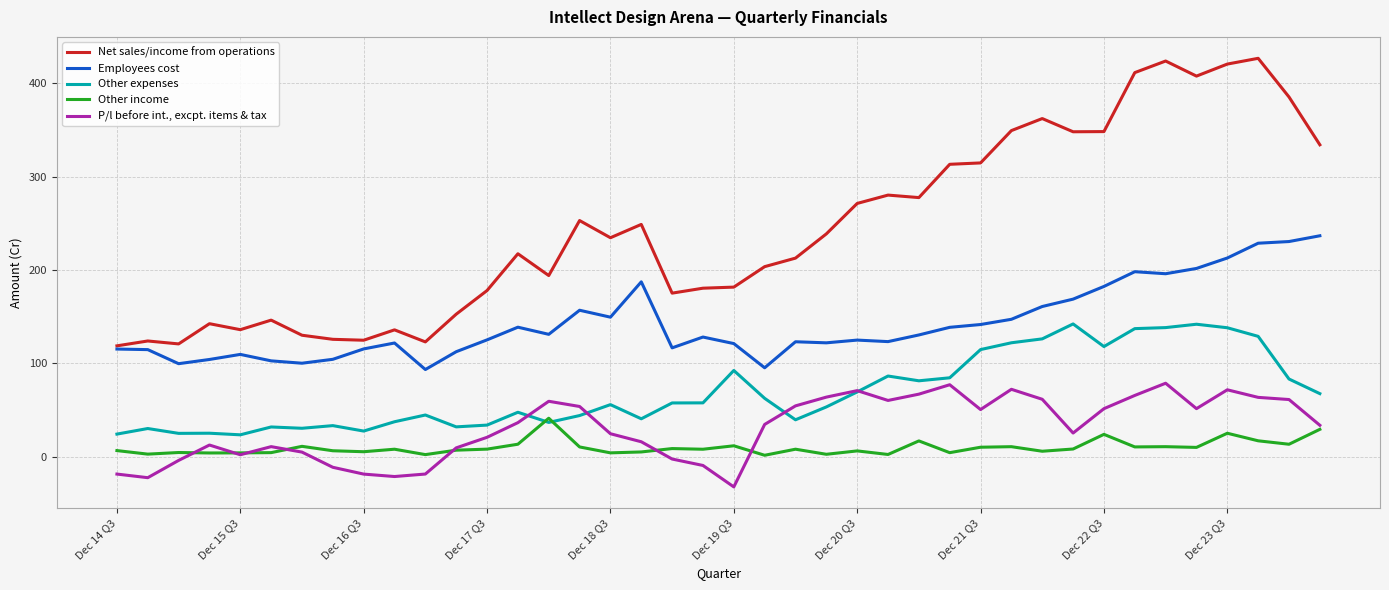

Rank the series by their maximum value, from highest to lowest.

Net sales/income from operations, Employees cost, Other expenses, P/l before int., excpt. items & tax, Other income